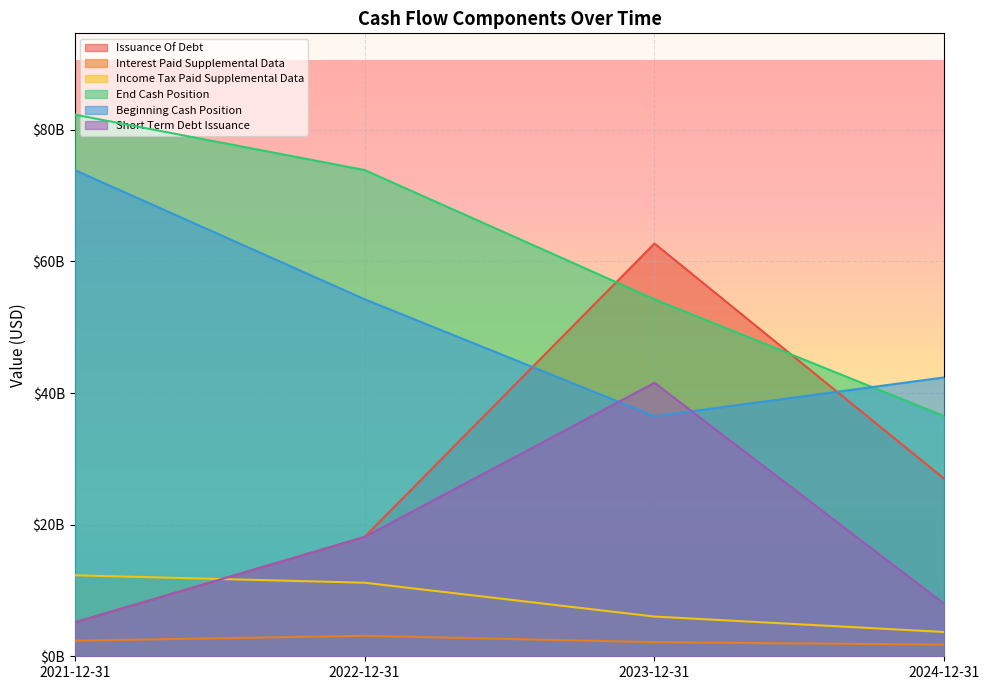

Reading right to left, list all the values displayed in this chart.

Issuance Of Debt: 26959000000	62719000000	18129000000	5142000000
Interest Paid Supplemental Data: 1772000000	2142000000	3112000000	2364000000
Income Tax Paid Supplemental Data: 3688000000	6035000000	11179000000	12308000000
End Cash Position: 36477000000	54253000000	73890000000	82312000000
Beginning Cash Position: 42377000000	36477000000	54253000000	73890000000
Short Term Debt Issuance: 7956000000	41553000000	18129000000	5142000000